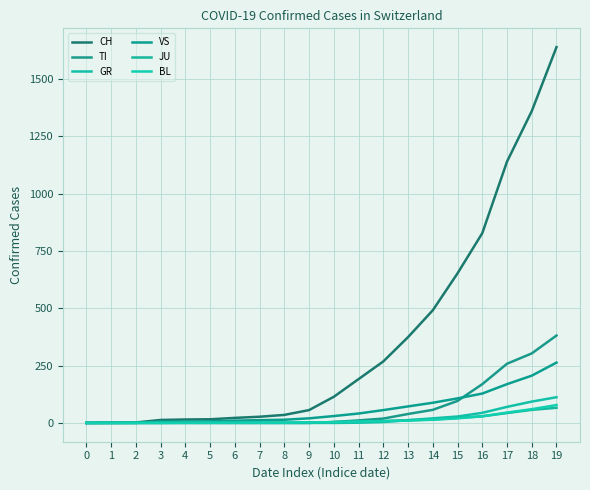

Is it true that BL equals 1 at 7?

True